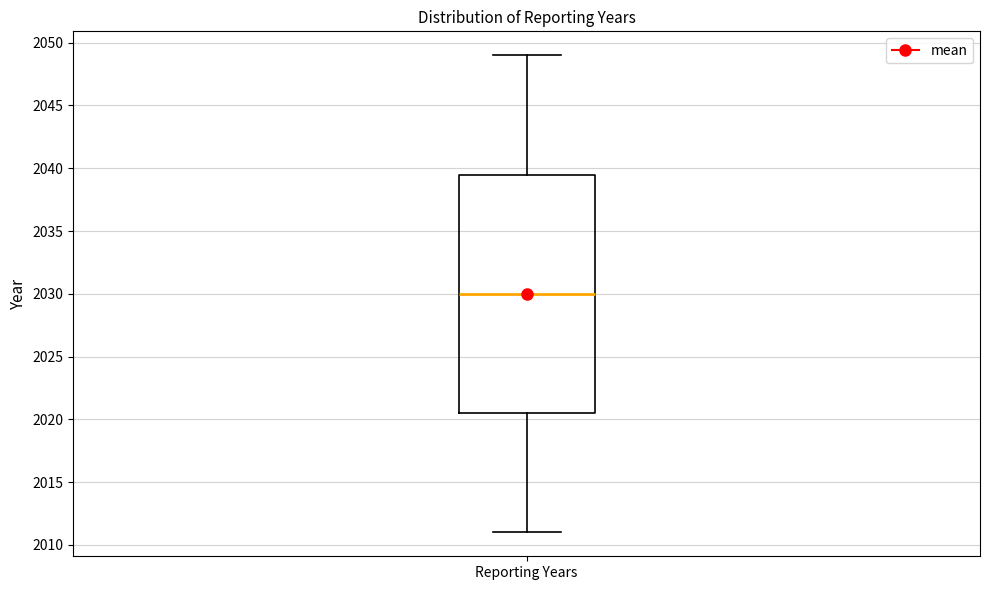

Read this box plot against the y-axis: the position of the median line, the range covered by the box, and the ends of both whiskers. The values are not printed on the chart, so give them approximately, as read against the axis.

median 2030.0, box 2020.5 to 2039.5, whiskers 2011.0 to 2049.0